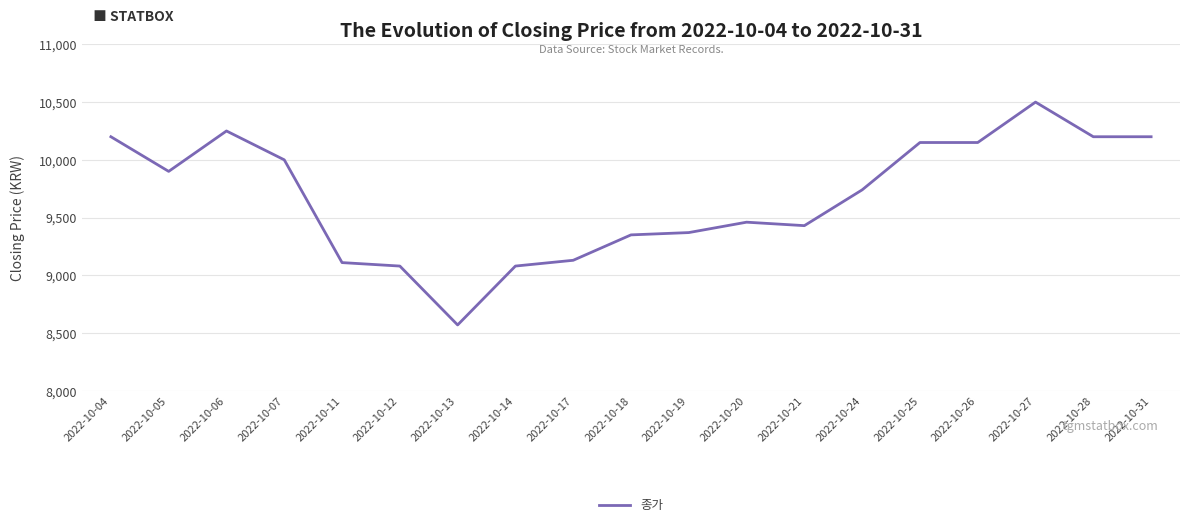

Is it true that the value at 2022-10-20 is 15363?

False